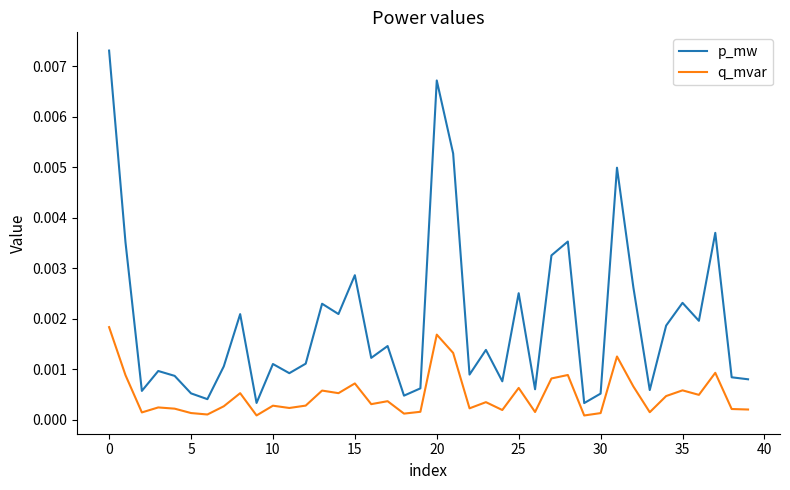

Which series has the widest spread of values?

p_mw